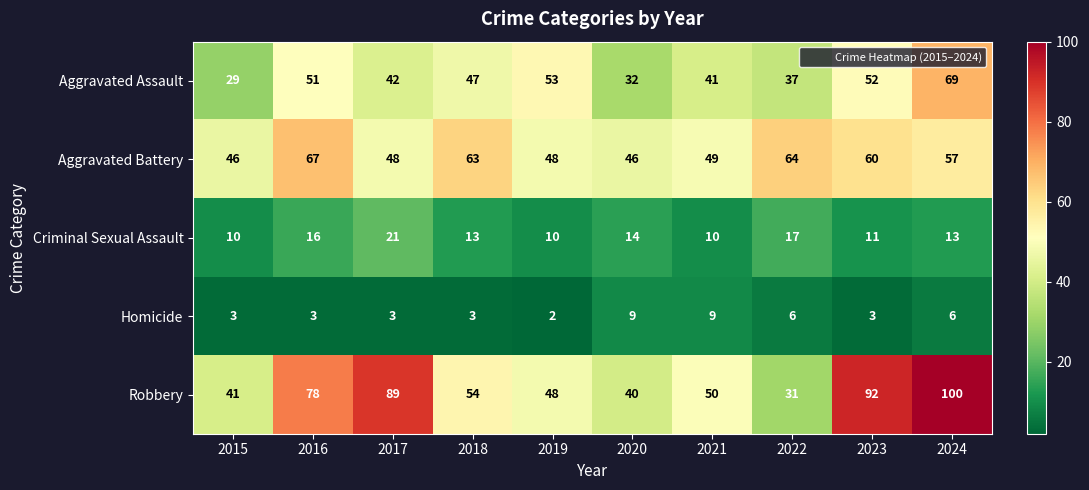

Read the Aggravated Battery value at 2016, to the nearest 5.

65